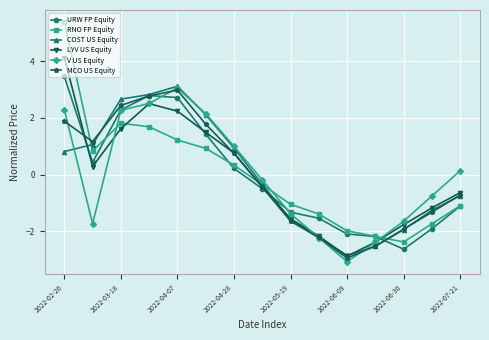

Is this an area chart (filled region under the line)?

No